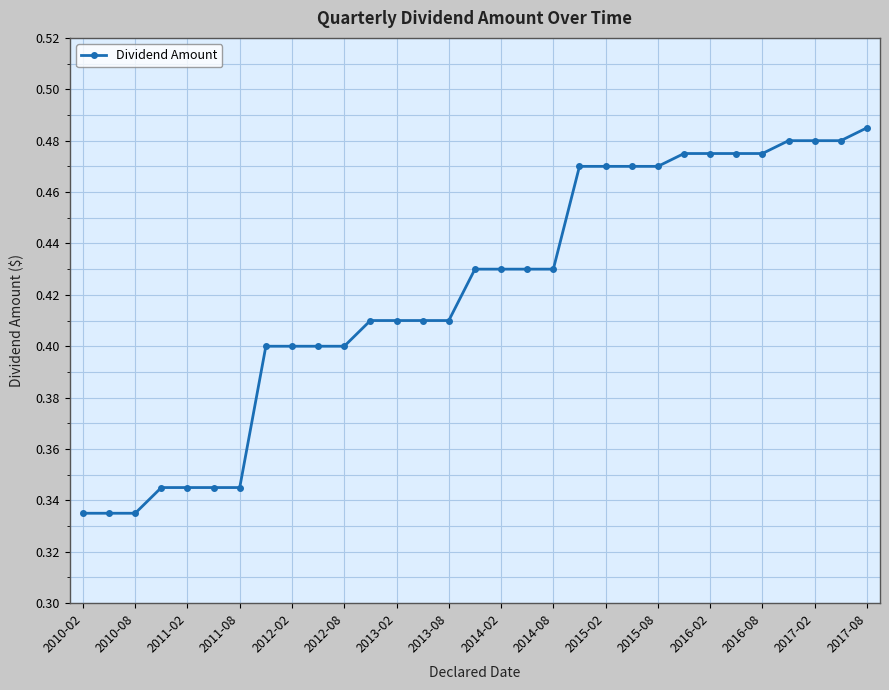

How many values are between 0 and 1?

31